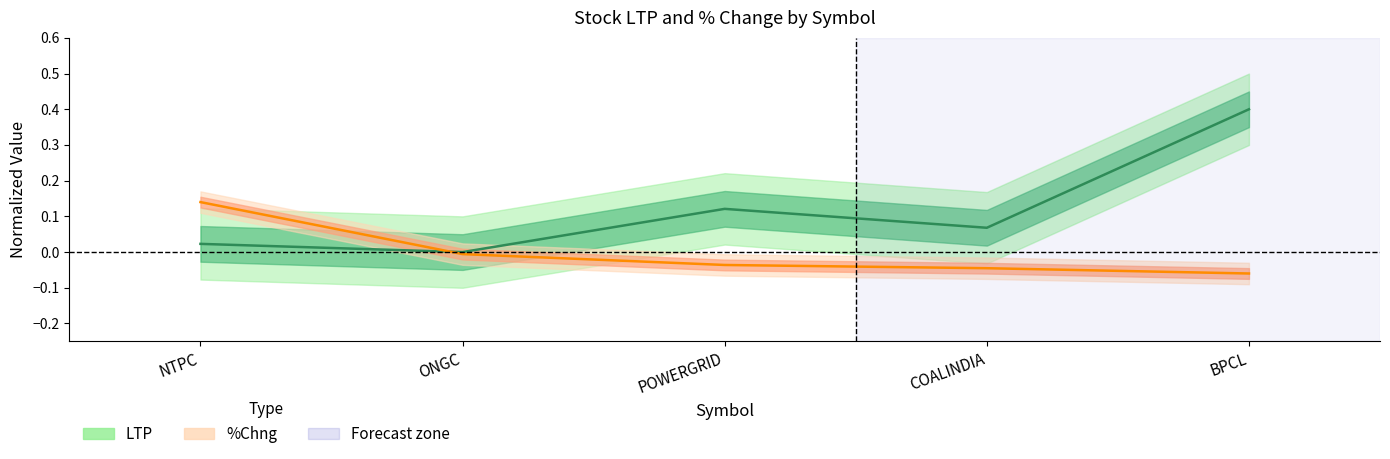

What is the label of the 5th point from the left?

BPCL